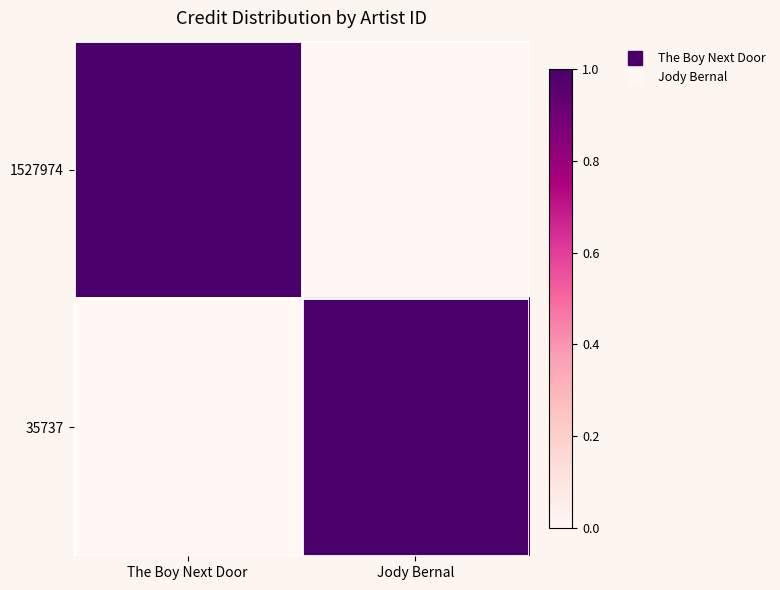

Between The Boy Next Door and Jody Bernal, which is larger?

The Boy Next Door